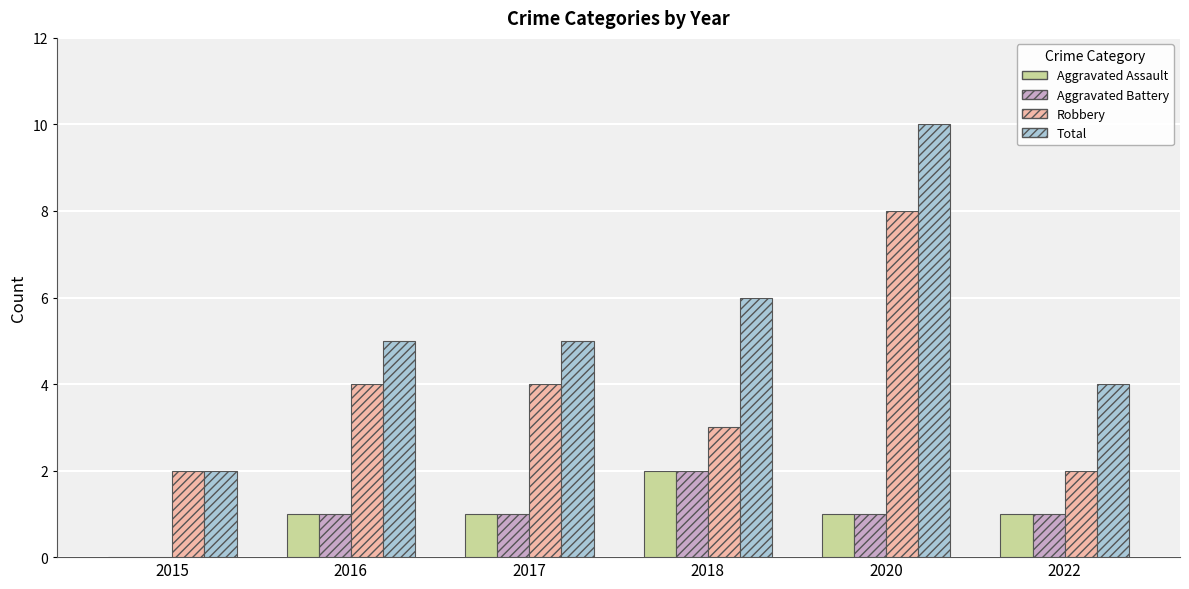

Are the bars horizontal?

No